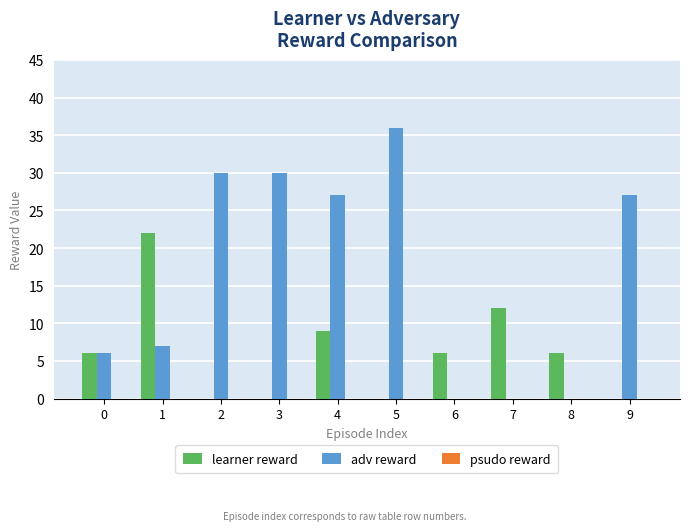

What is the total value across all series at 4?

36